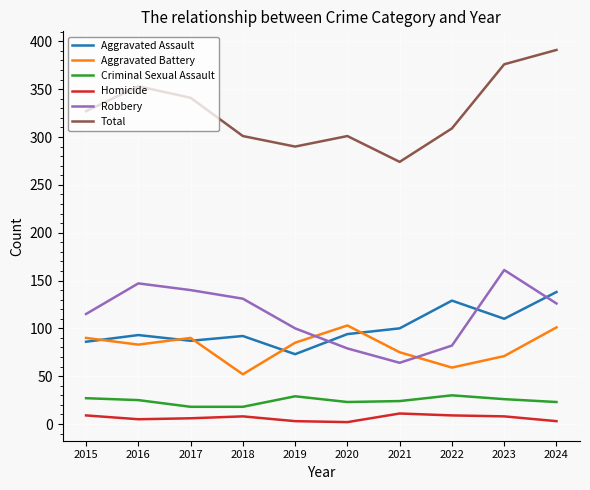

Does the chart have visible grid lines?

Yes